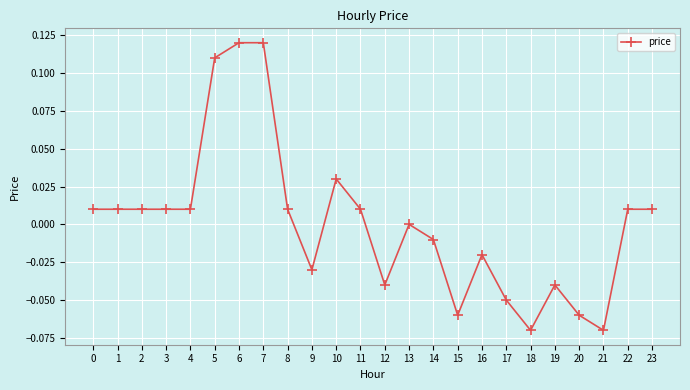

True or false: the data has more than 1 interior local peaks.

True